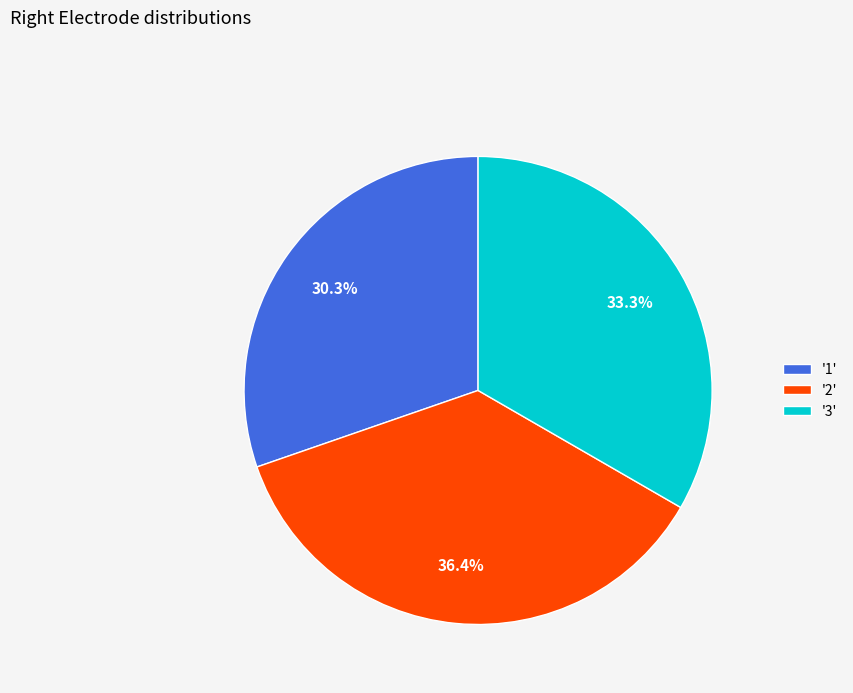

Is there any slice that represents more than half of the pie?

No